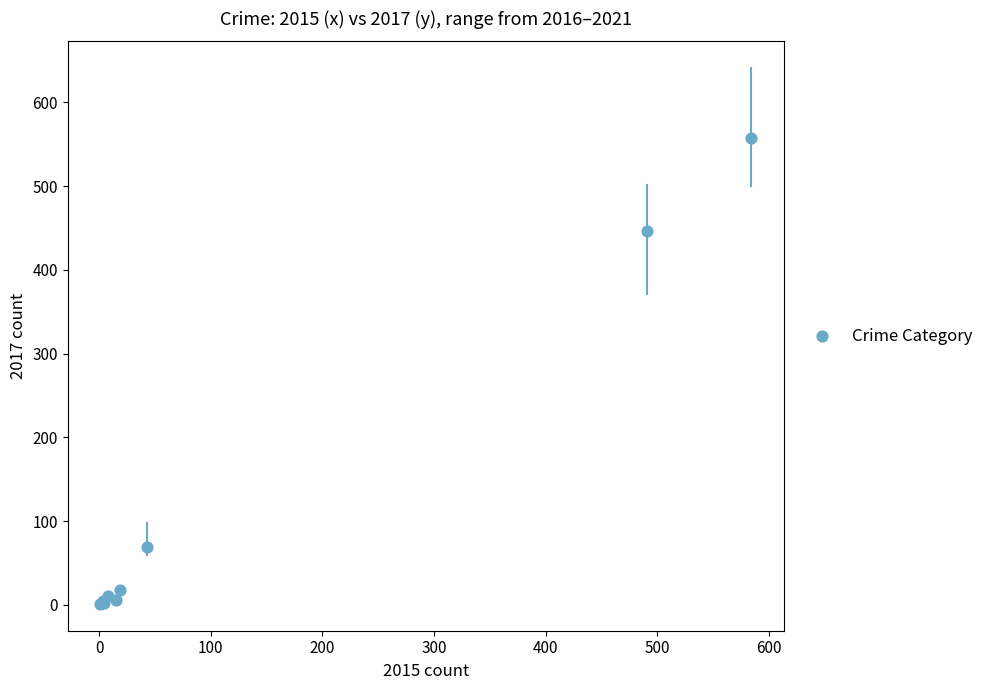

What Y value in the scatter plot is closest to 279?

447